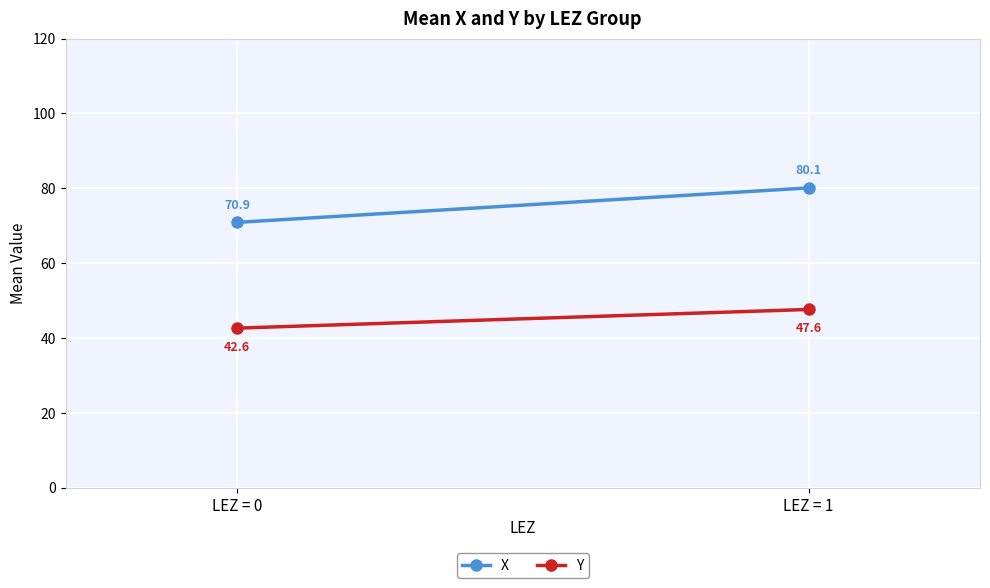

What is the difference between the highest and lowest values at LEZ = 1?

32.5